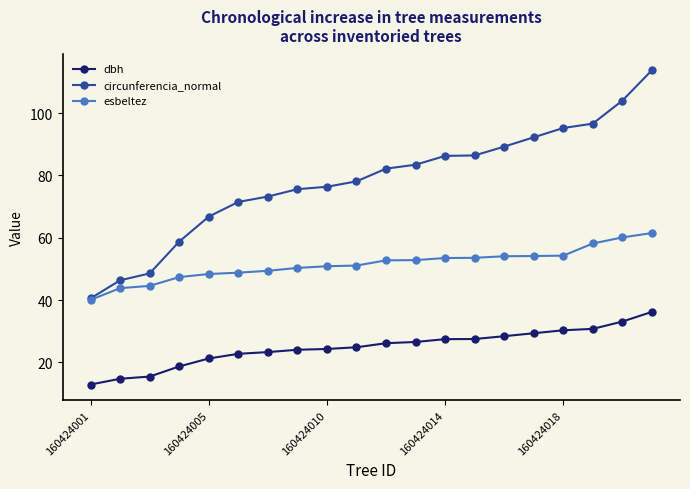

What is the value of the esbeltez point at the 7th from the left?

49.4